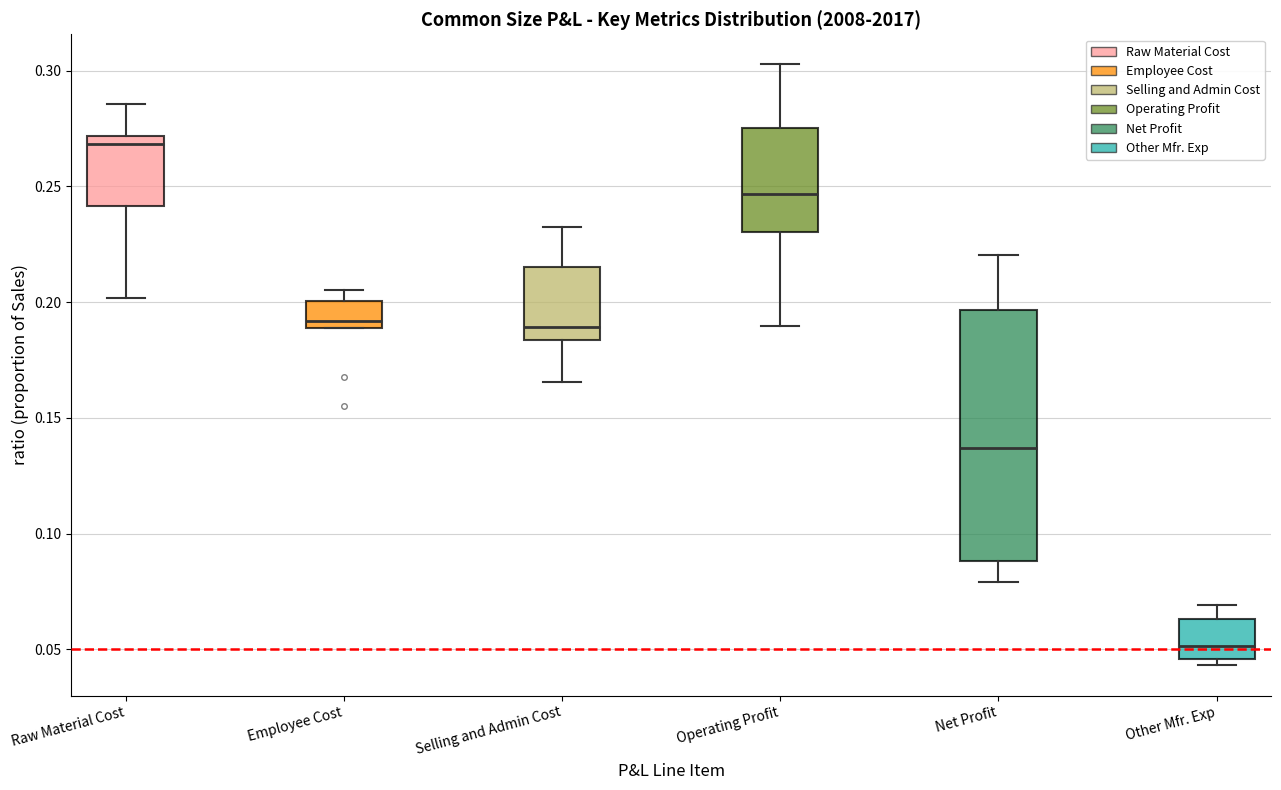

Where is the upper edge of the box for Employee Cost on the y-axis? The values are not printed on the chart, so give them approximately, as read against the axis.

0.200